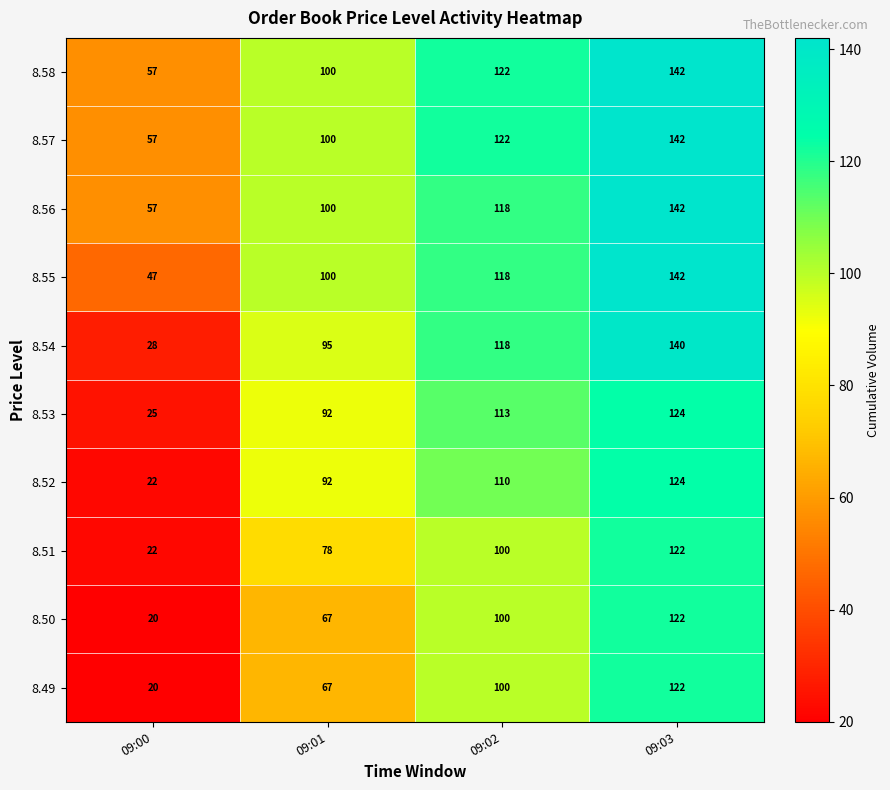

How many 8.52 values are between 92 and 124?

3